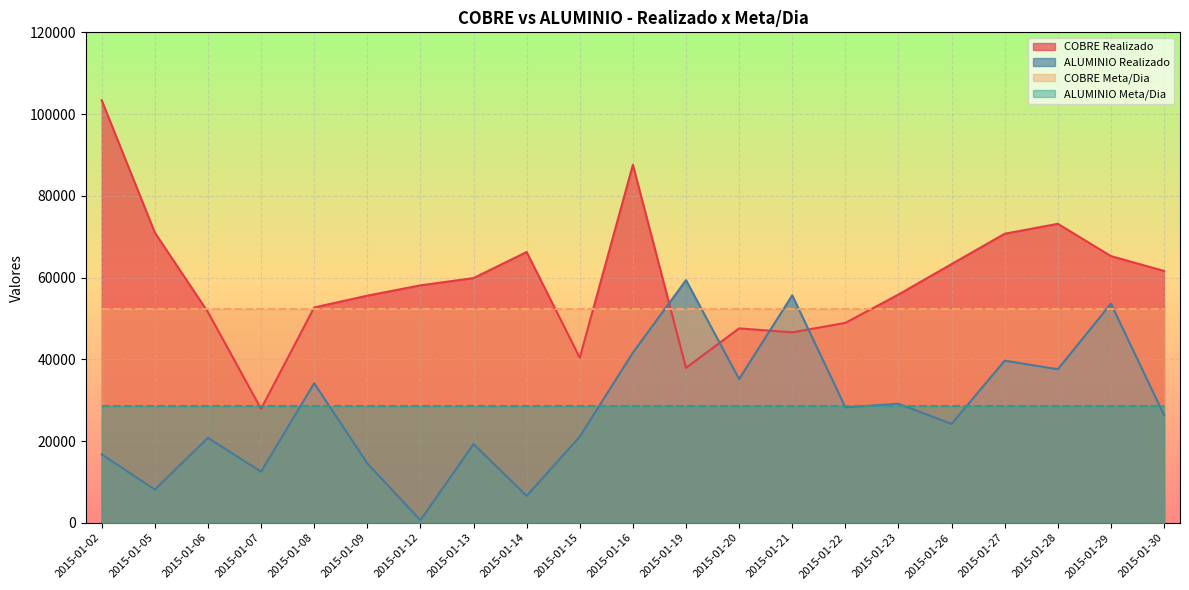

How many data points in COBRE Realizado are less than 58096?

10